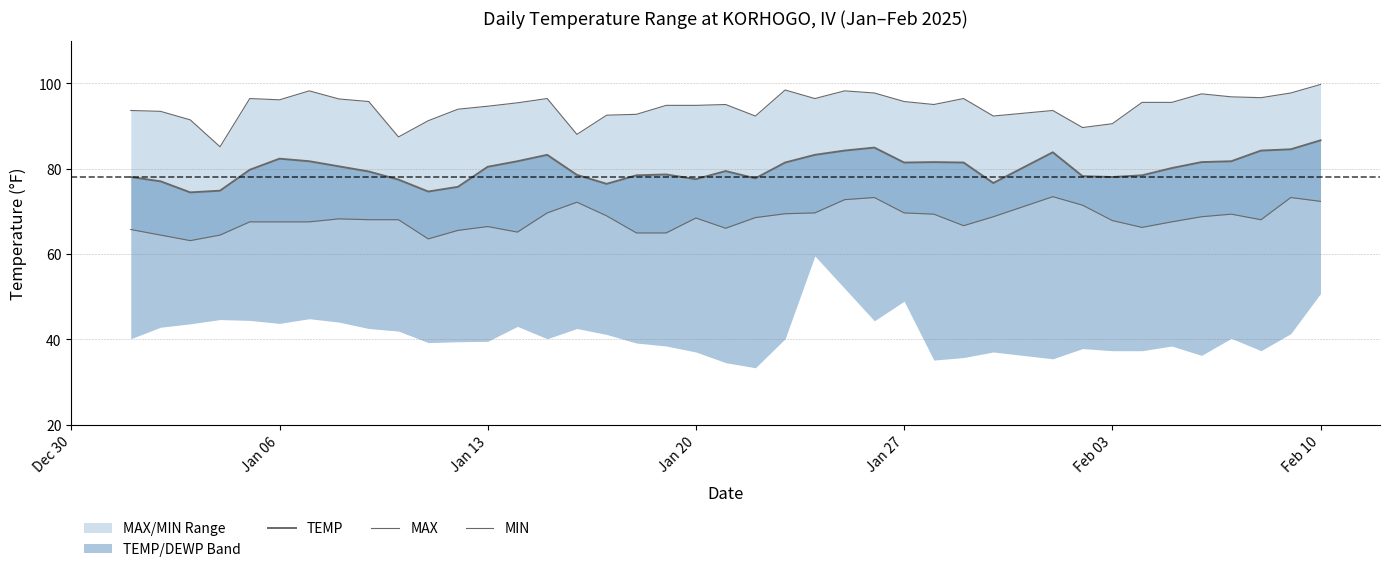

True or false: TEMP and MAX intersect in this chart.

False